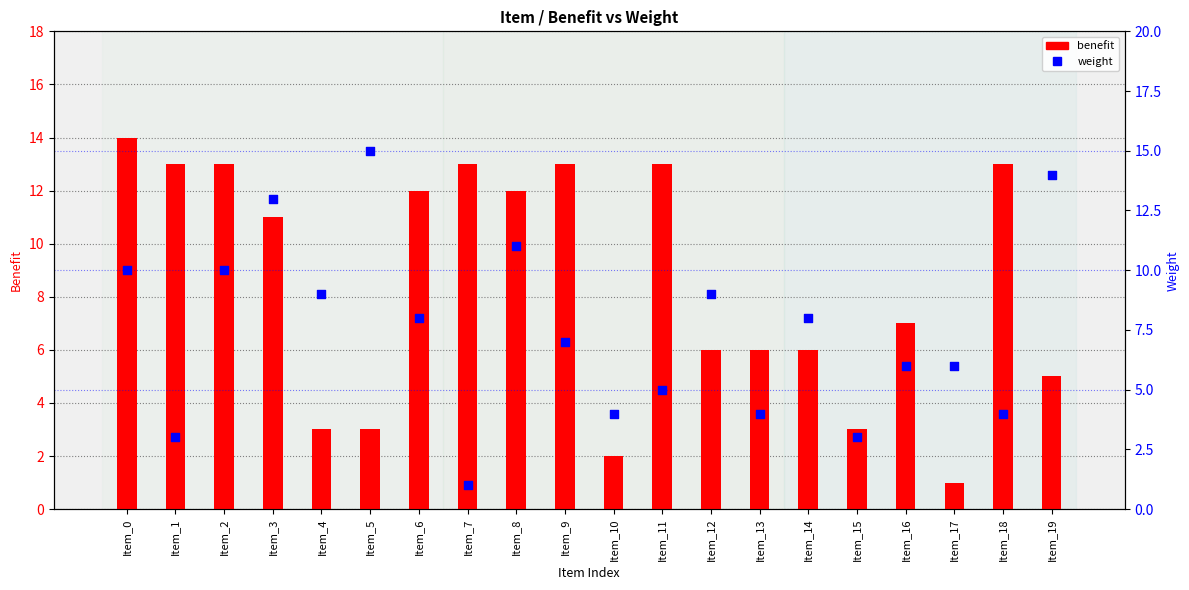

Which series reaches the minimum Y coordinate?

benefit